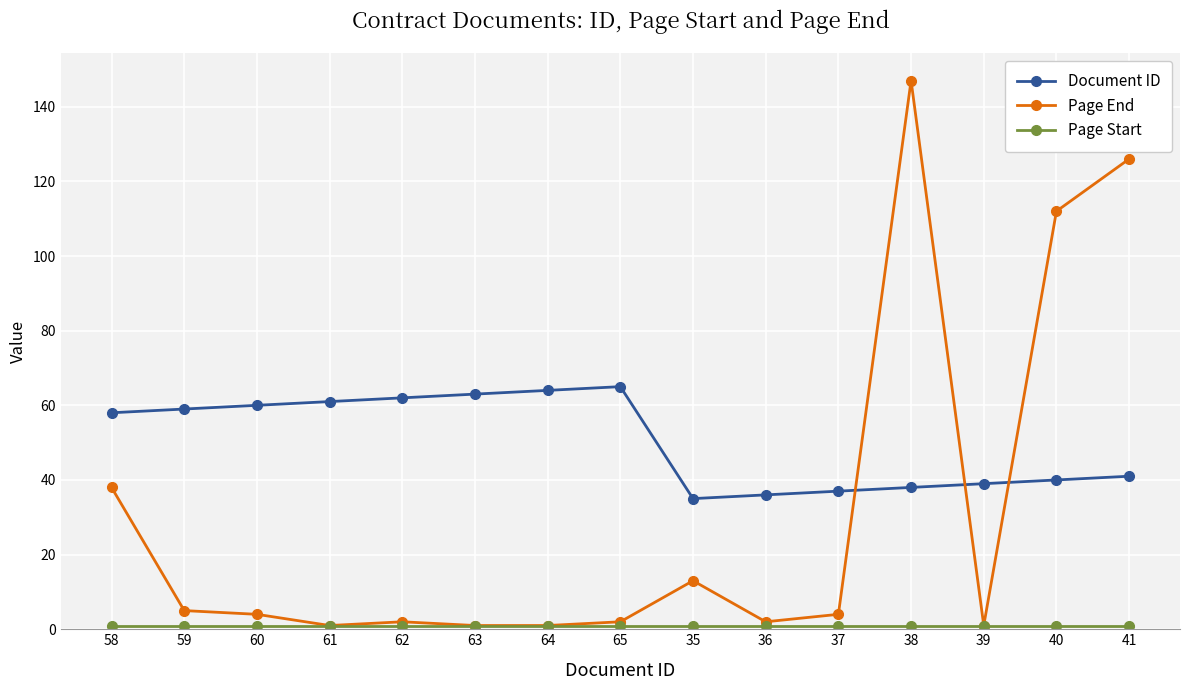

Which label corresponds to the largest value in the chart?

38